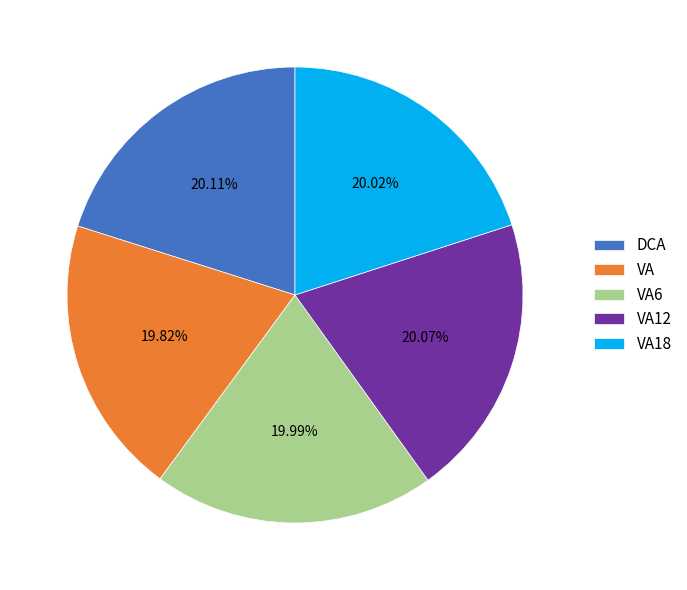

To the nearest percent, what percentage of the pie is VA6?

20%